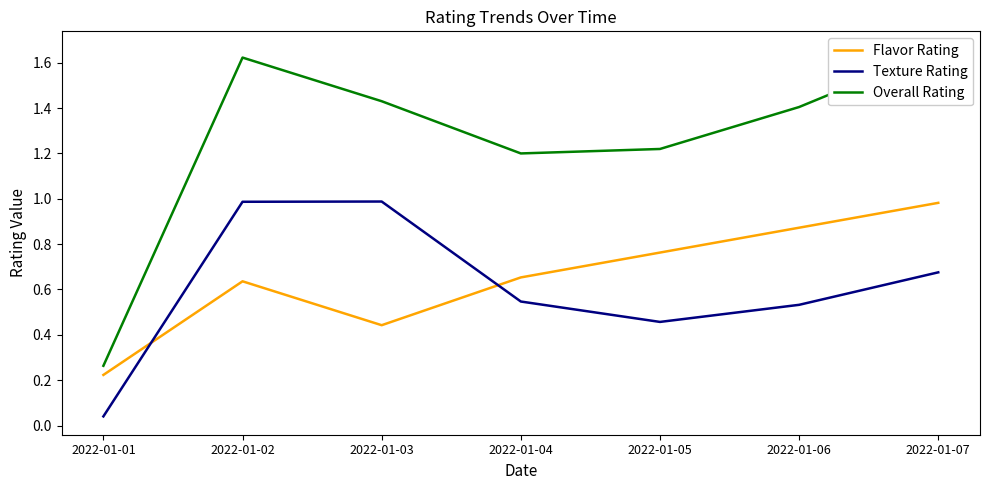

In Overall Rating, how many points are higher than both neighbors (excluding endpoints)?

1